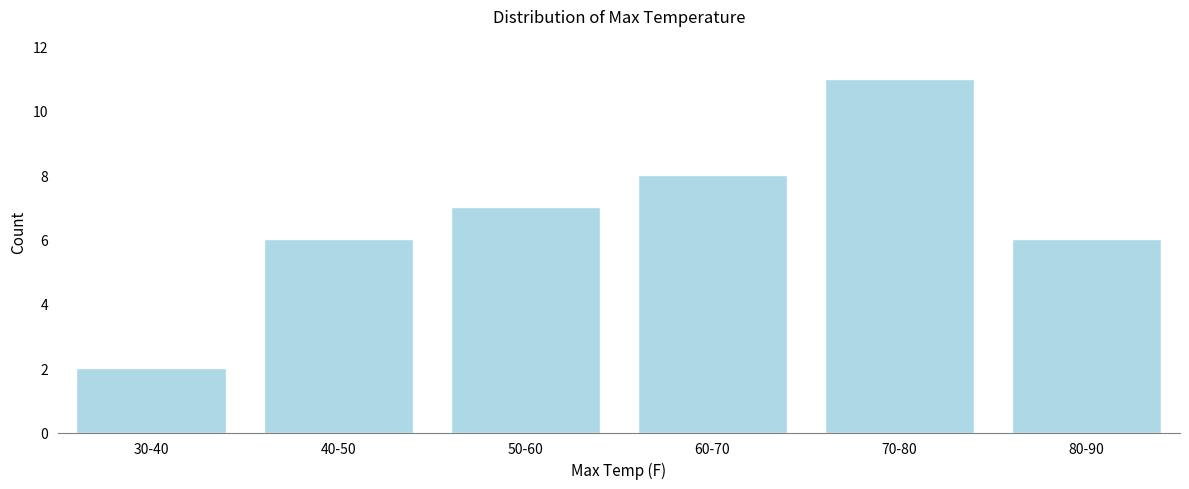

Reading left to right, what are all the values shown in this chart?

30-40=2	40-50=6	50-60=7	60-70=8	70-80=11	80-90=6